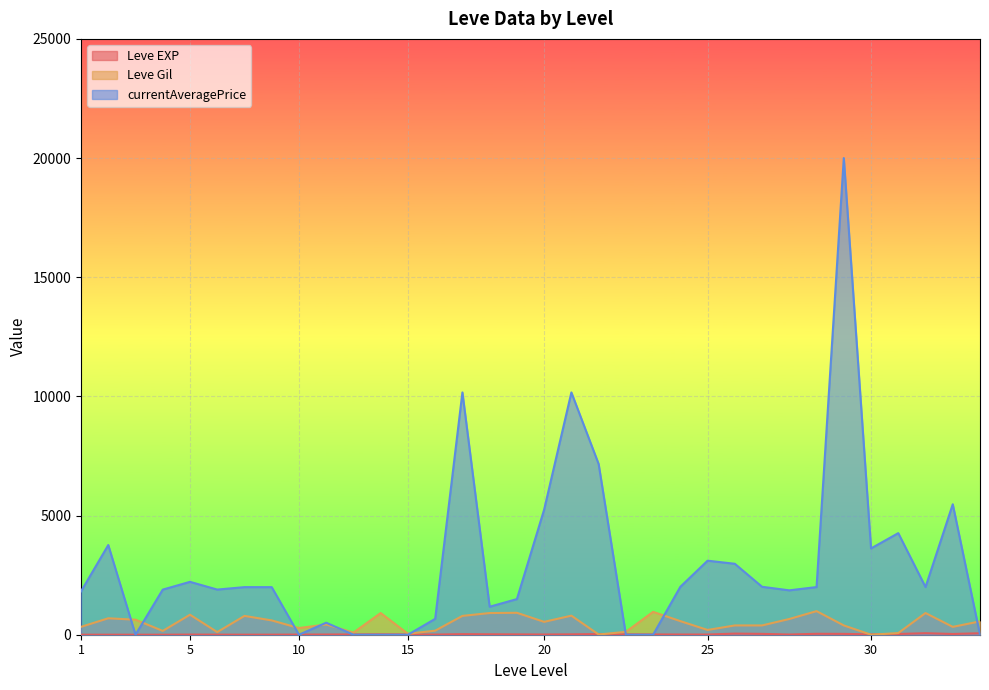

How many intersections are there between Leve Gil and Leve EXP?

4